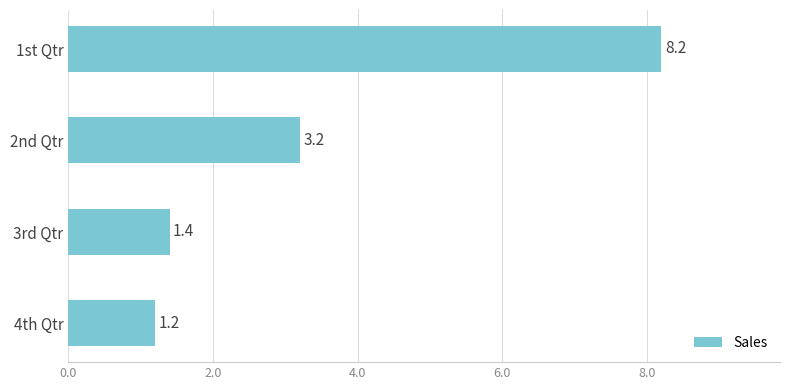

Reading top to bottom, list all the values displayed in this chart.

8.2	3.2	1.4	1.2